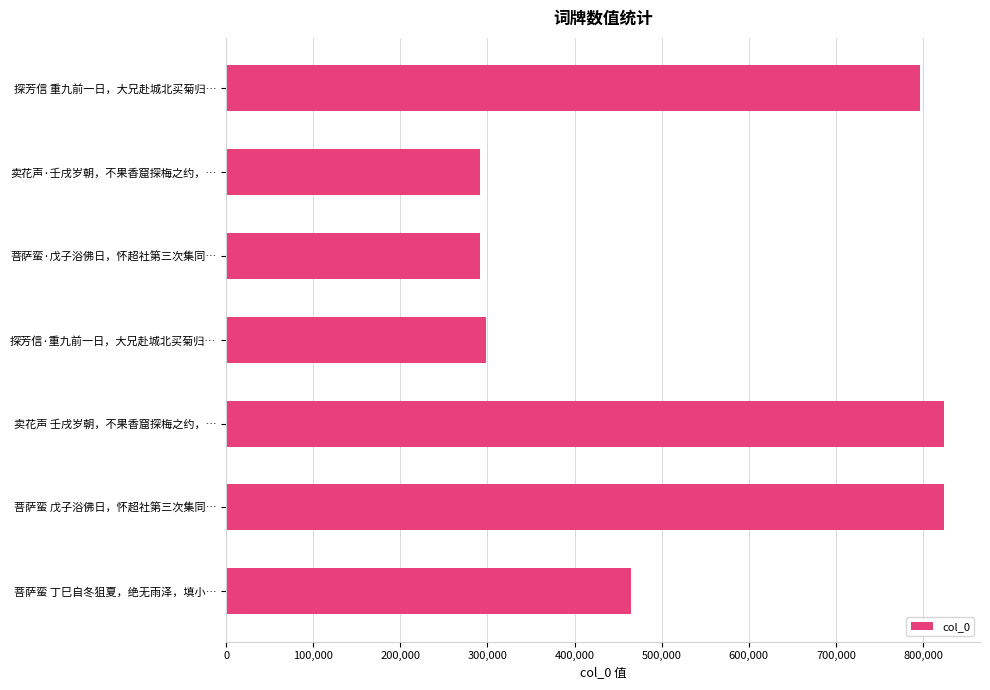

What is the value of the 4th bar from the top?

298322